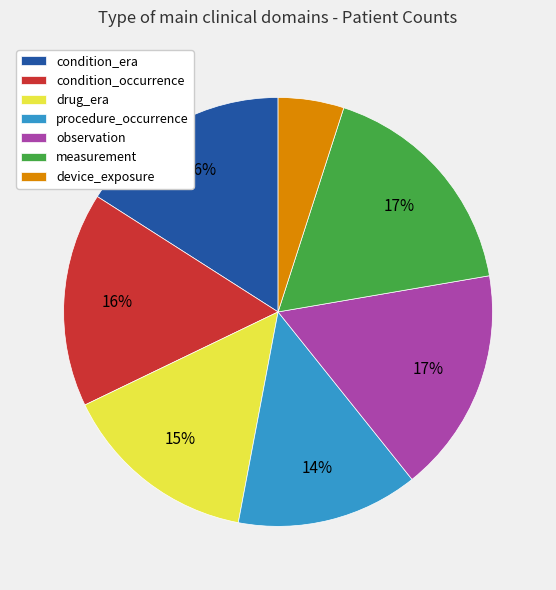

What percentage is the condition_occurrence slice, to the nearest percent?

16%